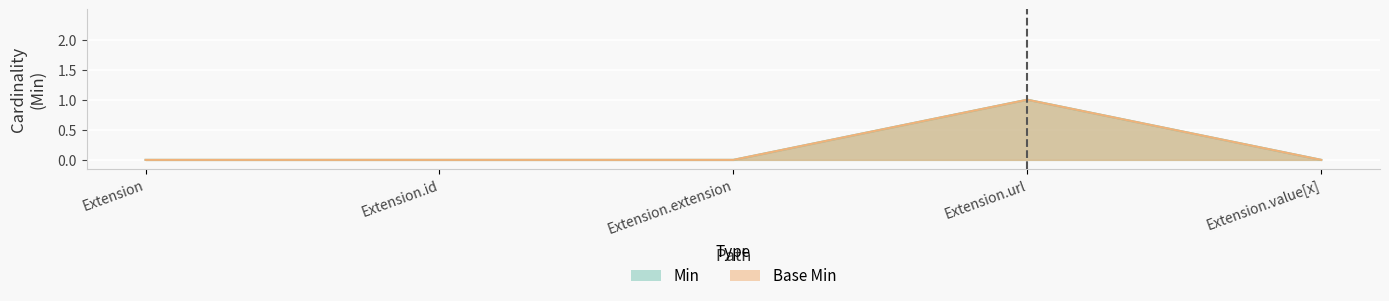

Count the number of data series in this chart.

2